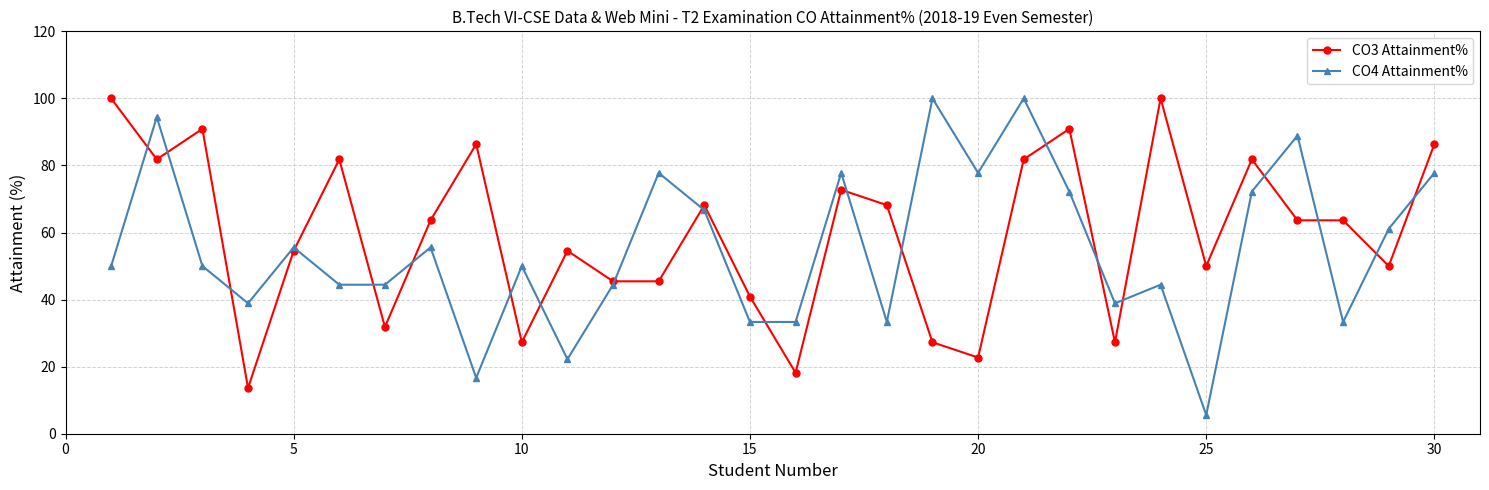

What is the greatest value displayed?

100.0